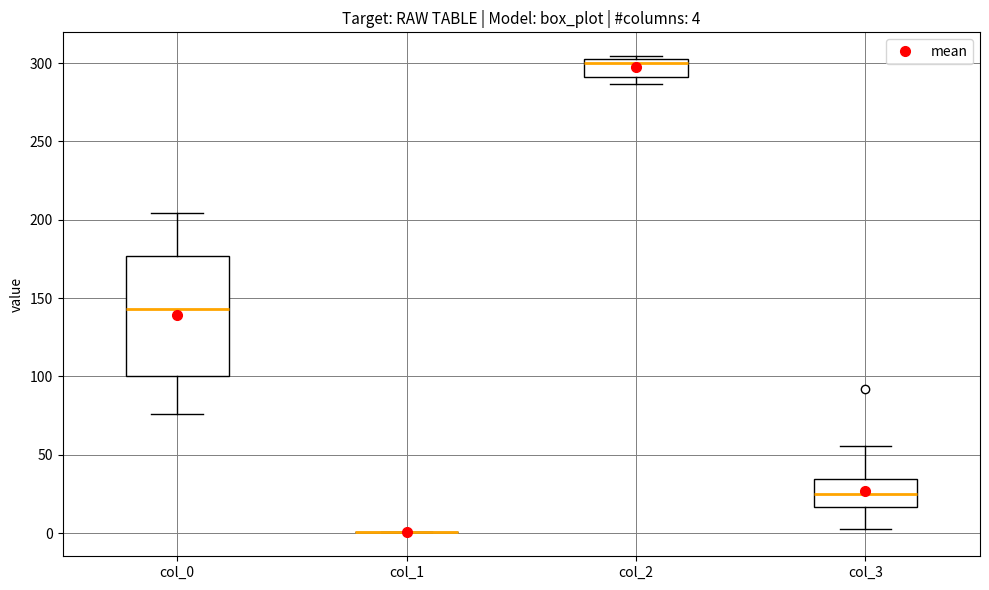

Comparing the boxes themselves (not the whiskers), which one is the tallest?

col_0